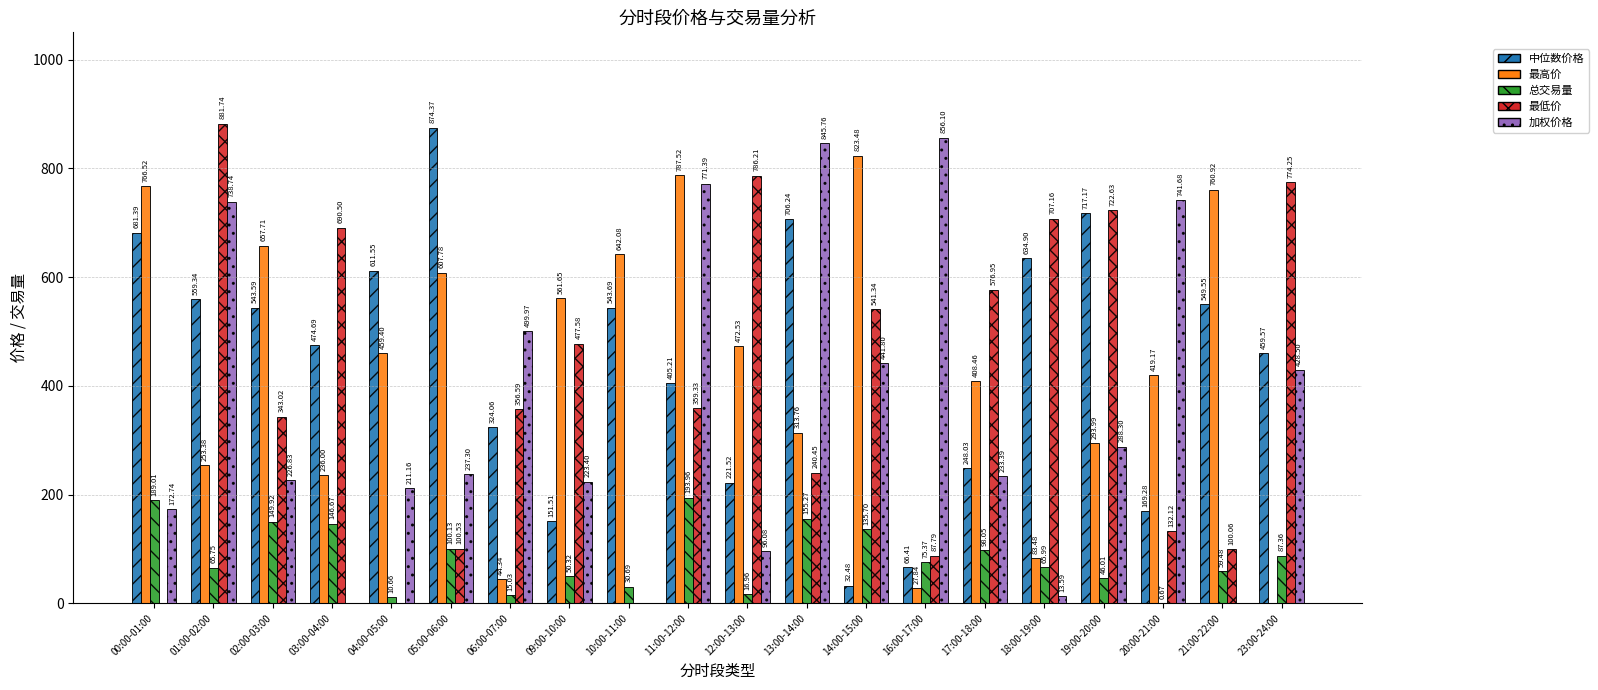

What is the difference between the 最低价 values at 10:00-11:00 and 12:00-13:00?

786.2